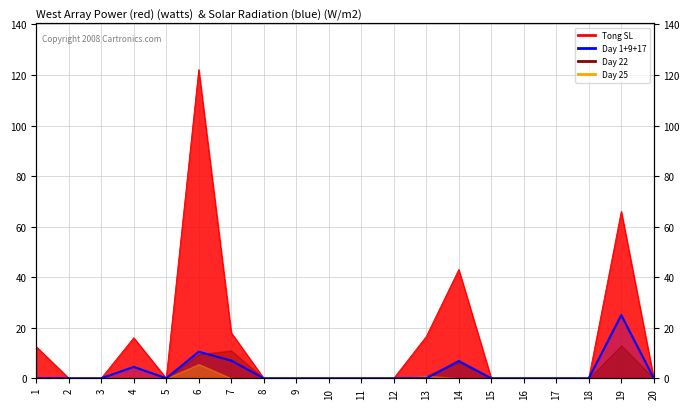

The value at 19 is 25.0. True or false?

True